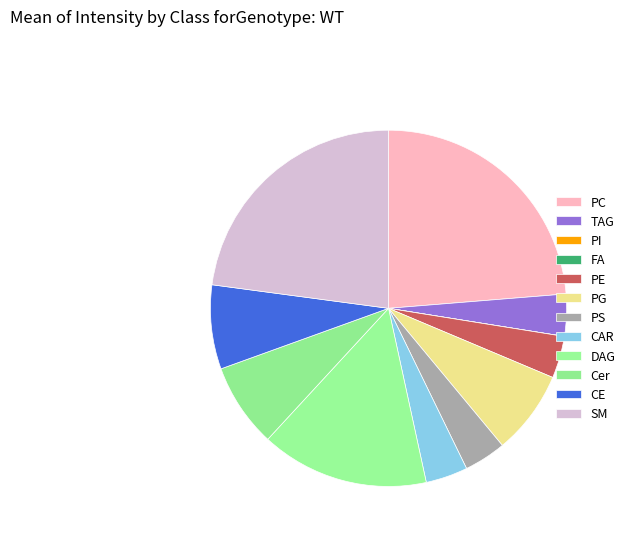

To the nearest percent, what is the difference between the largest and smallest slice percentages?

24%